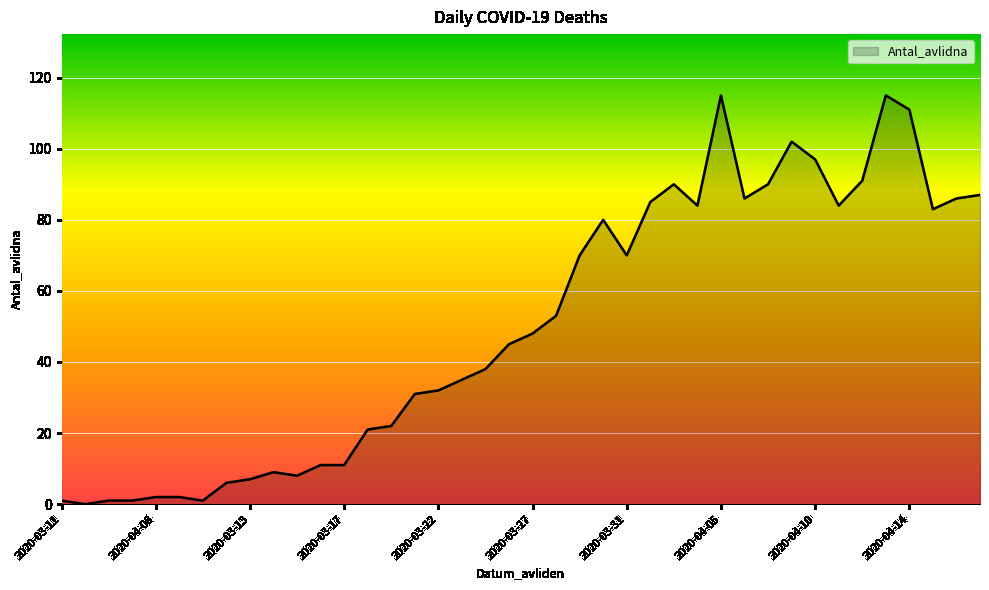

What is the greatest value displayed?

115